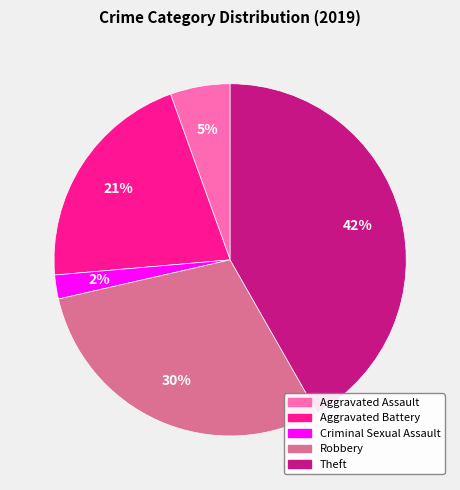

Which has a higher value, Robbery or Criminal Sexual Assault?

Robbery